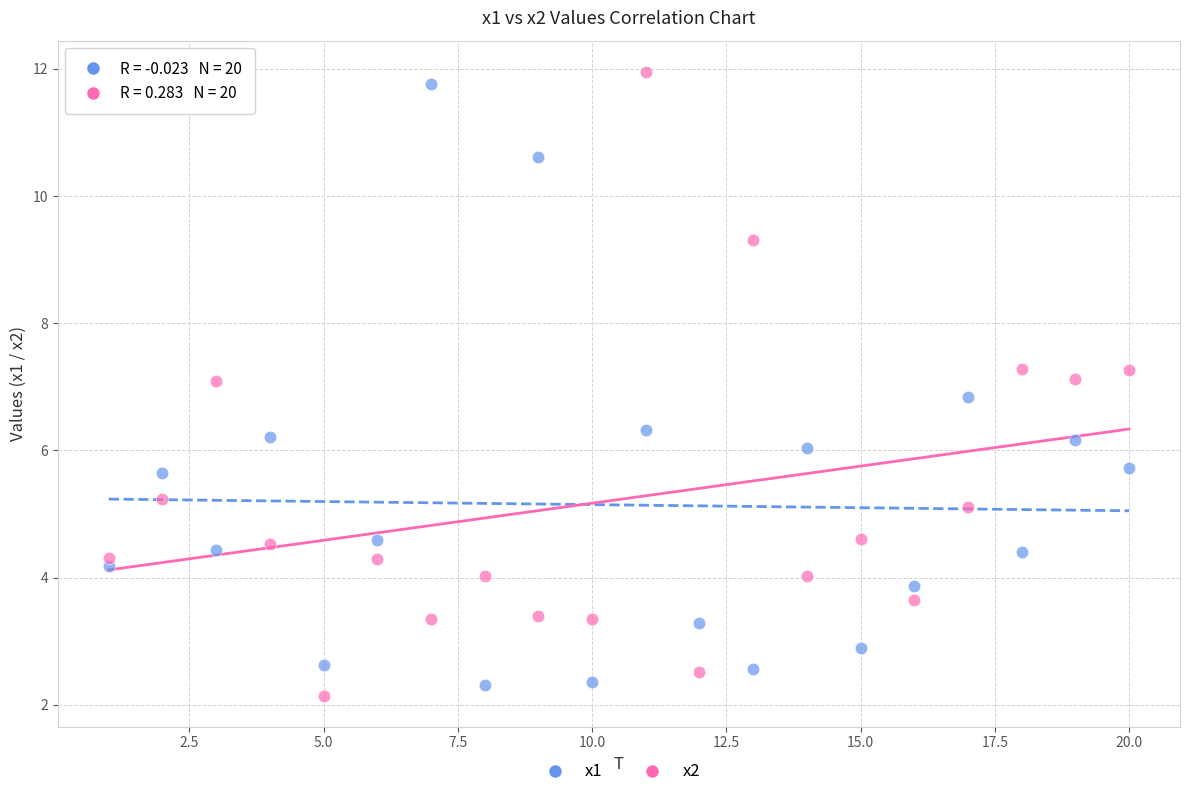

What is the X range (max minus min) for the scatter plot?

19.0